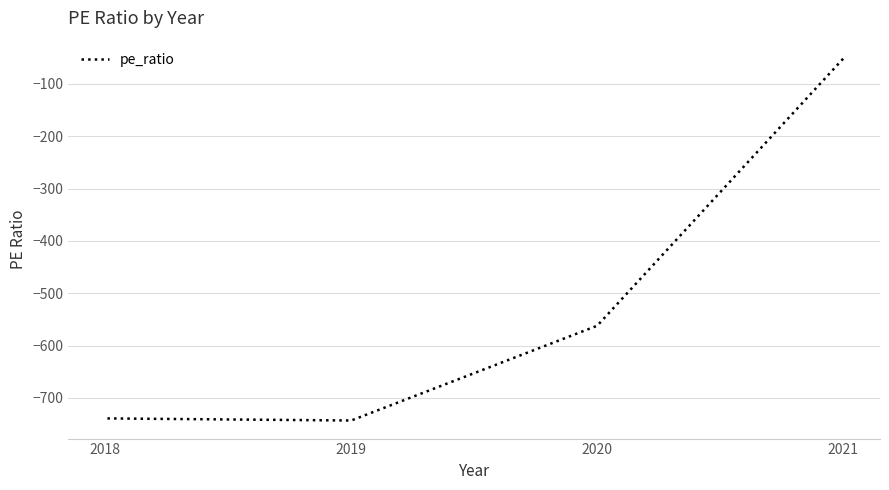

Is this an area chart (filled region under the line)?

No